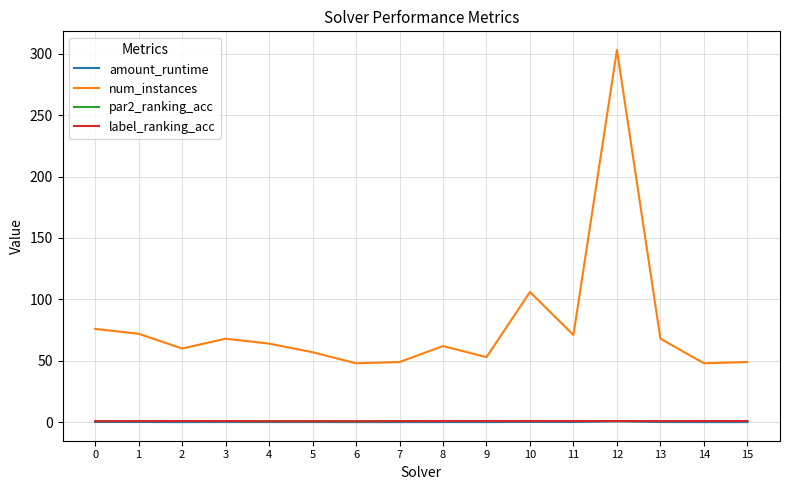

Which series has the largest total across all categories?

num_instances